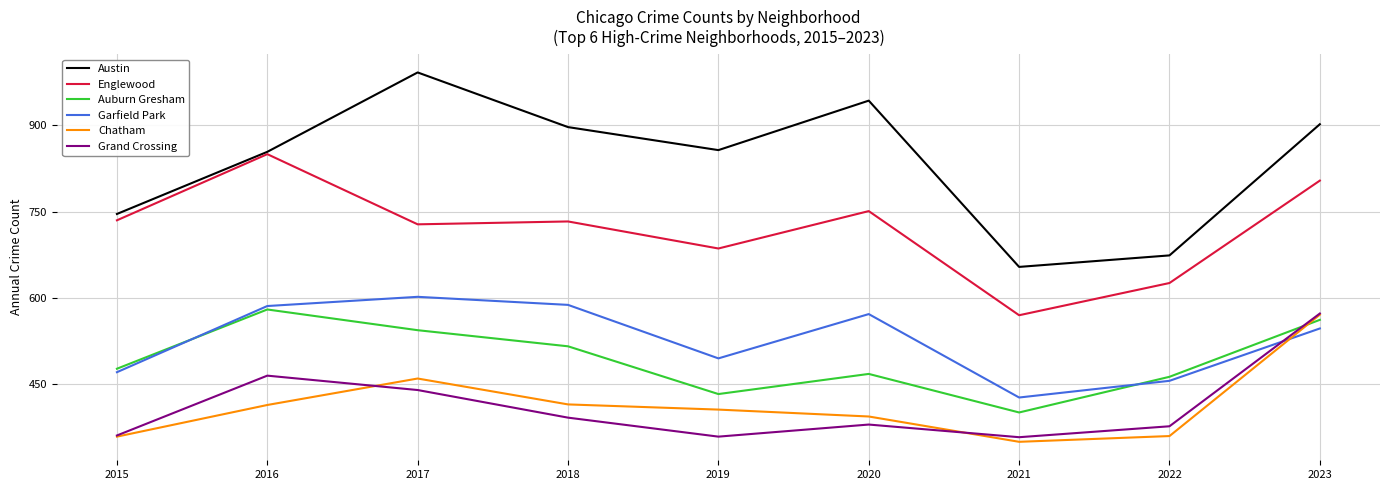

At 2020, list the series in order from largest to smallest.

Austin, Englewood, Garfield Park, Auburn Gresham, Chatham, Grand Crossing